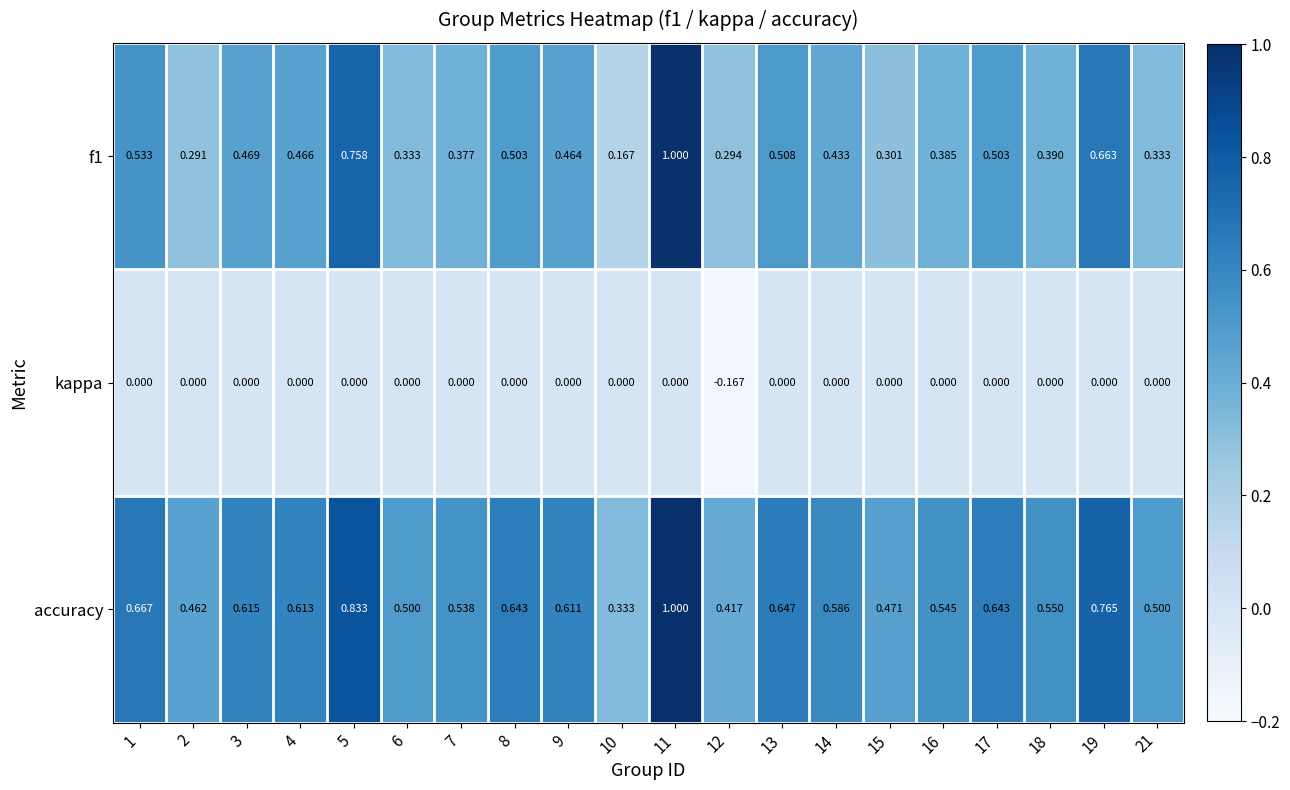

At which category is the sum across all series the highest?

11